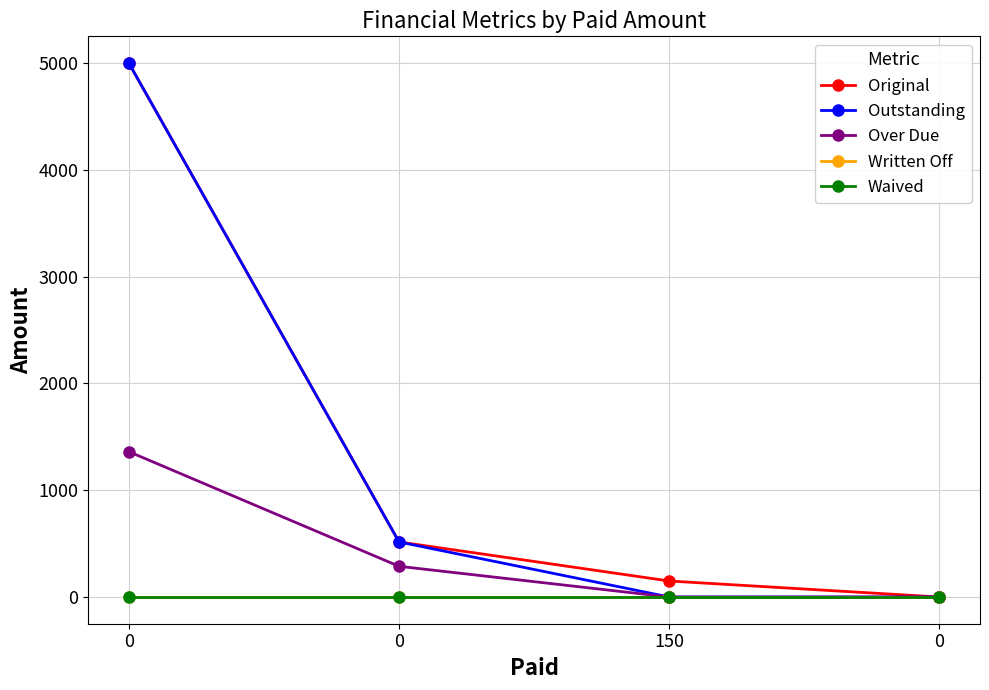

True or false: Written Off has more than 0 interior local peaks.

False